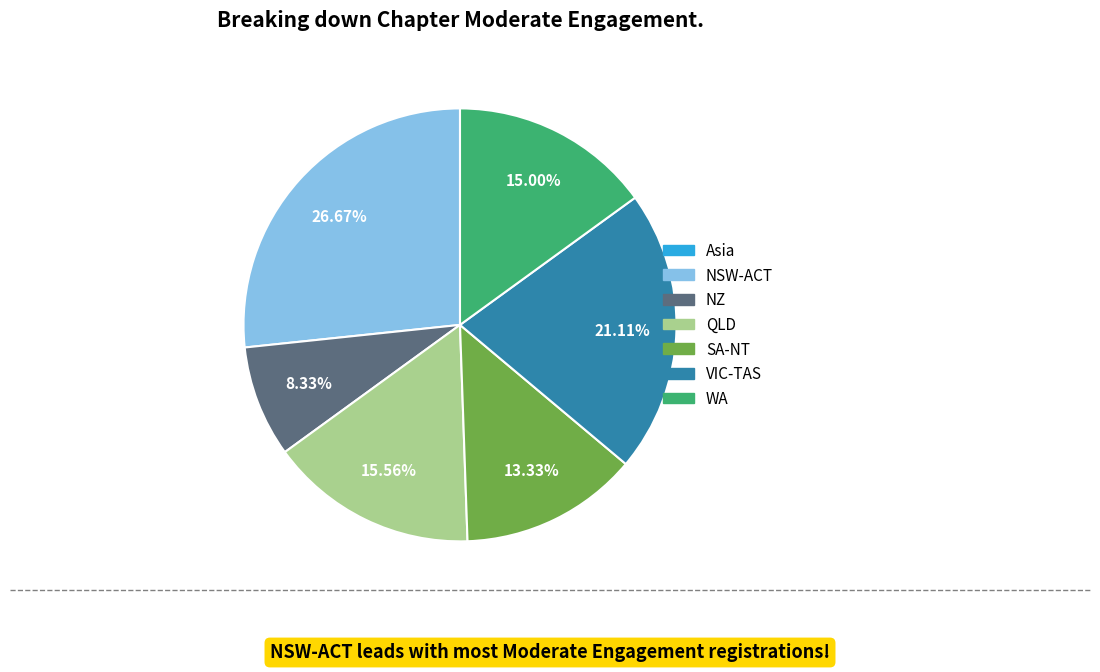

Is there a majority slice in this chart?

No